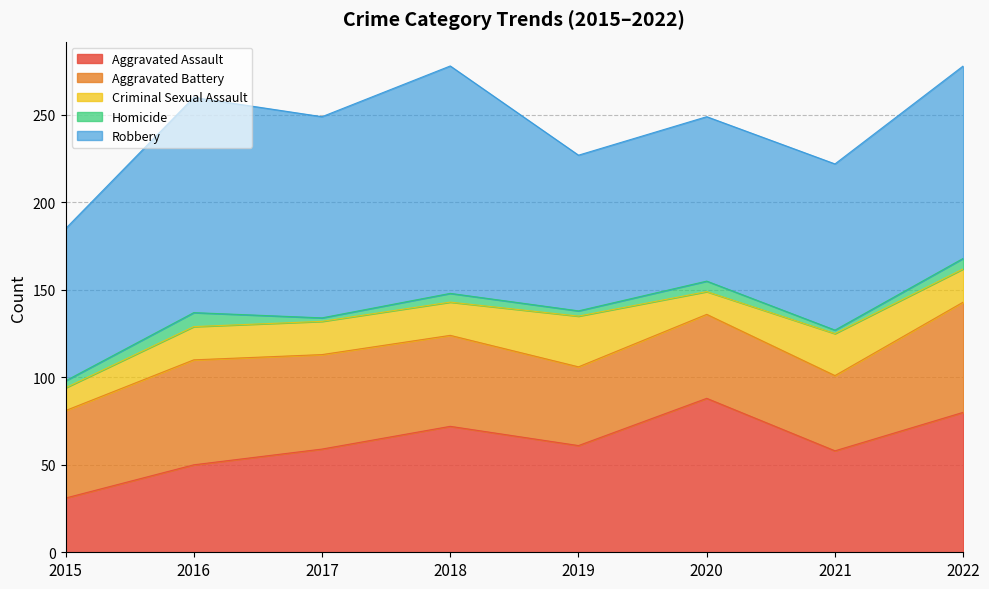

Does the chart have visible grid lines?

Yes